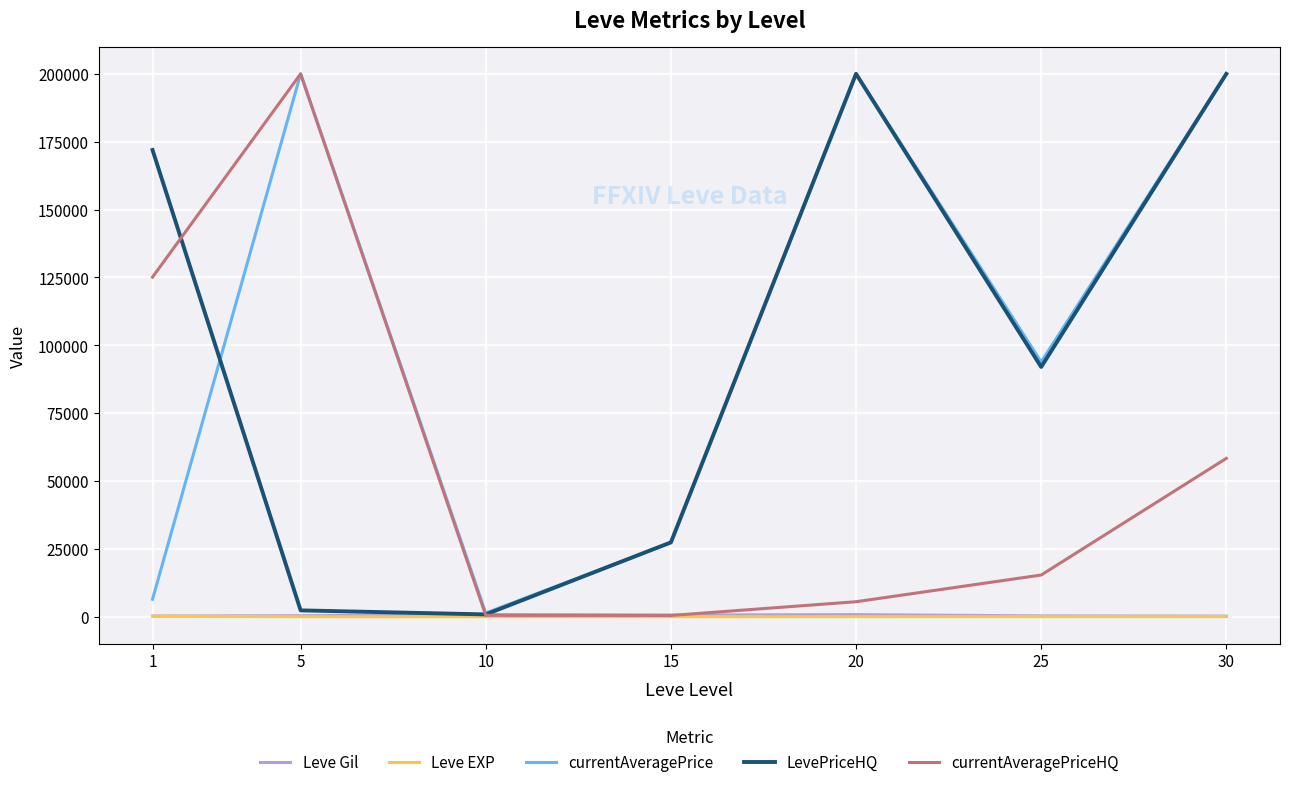

How many values in the Leve Gil series are below 363?

3